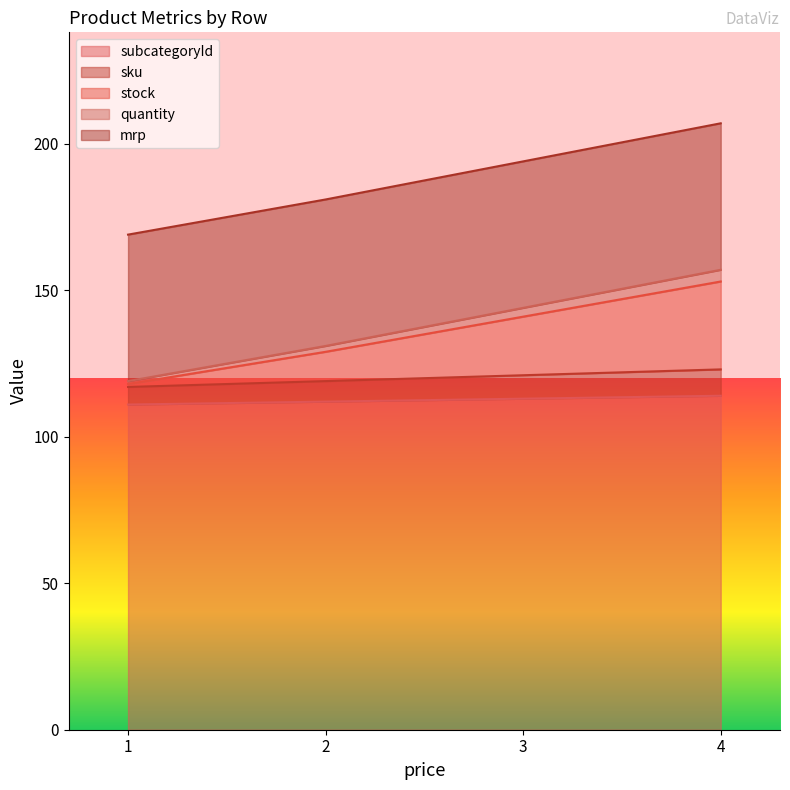

What is the value of the stock point at the 1st from the left?

118